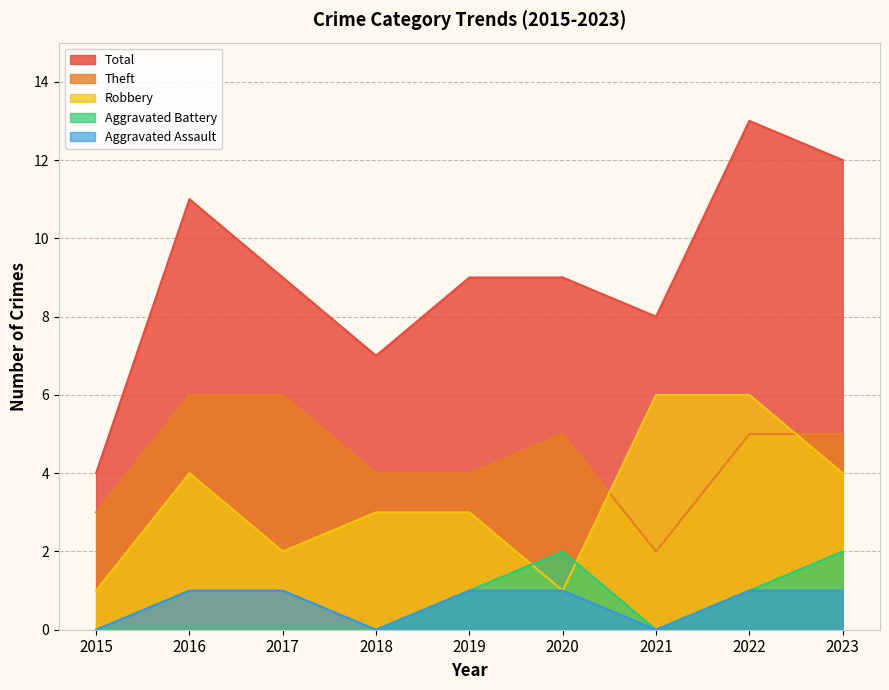

How many interior local valleys does the Robbery series have?

2